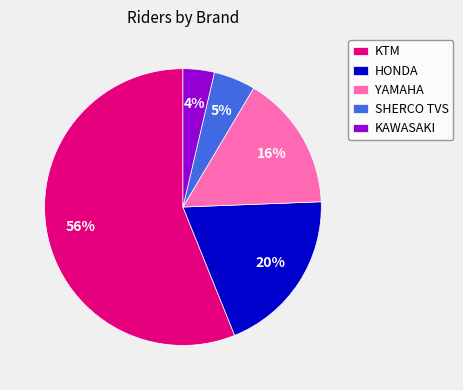

Which slice is the smallest?

KAWASAKI